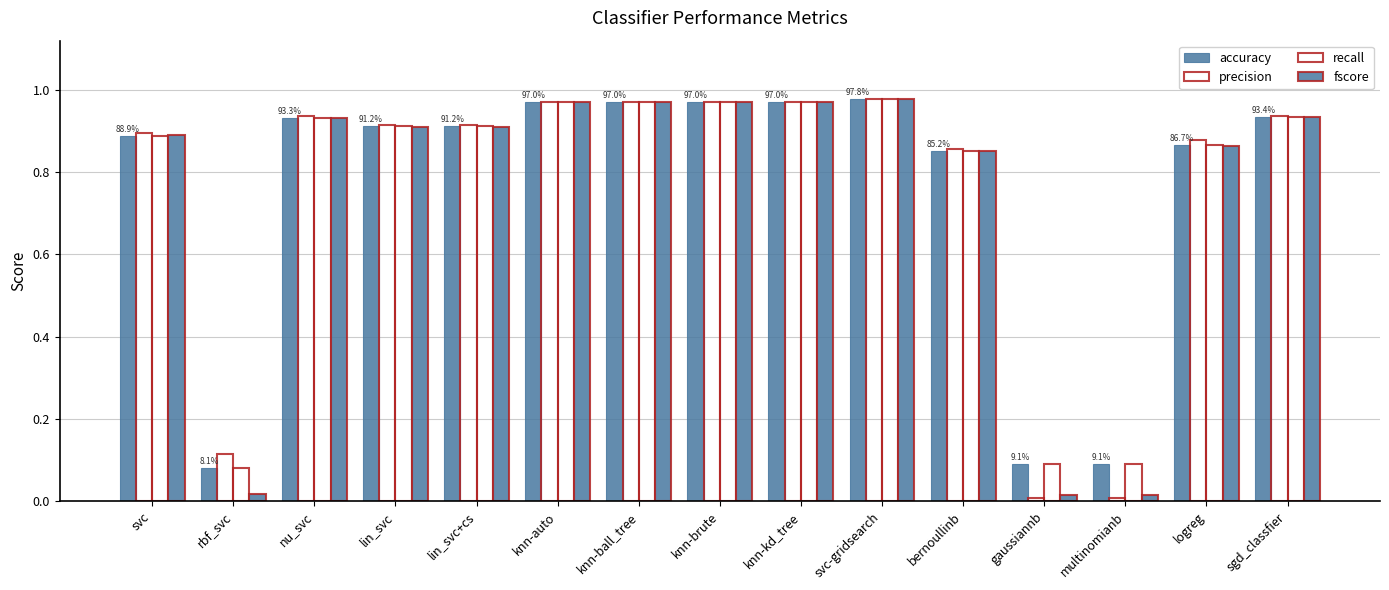

What is the spread (max minus min) of values at multinomianb?

0.1